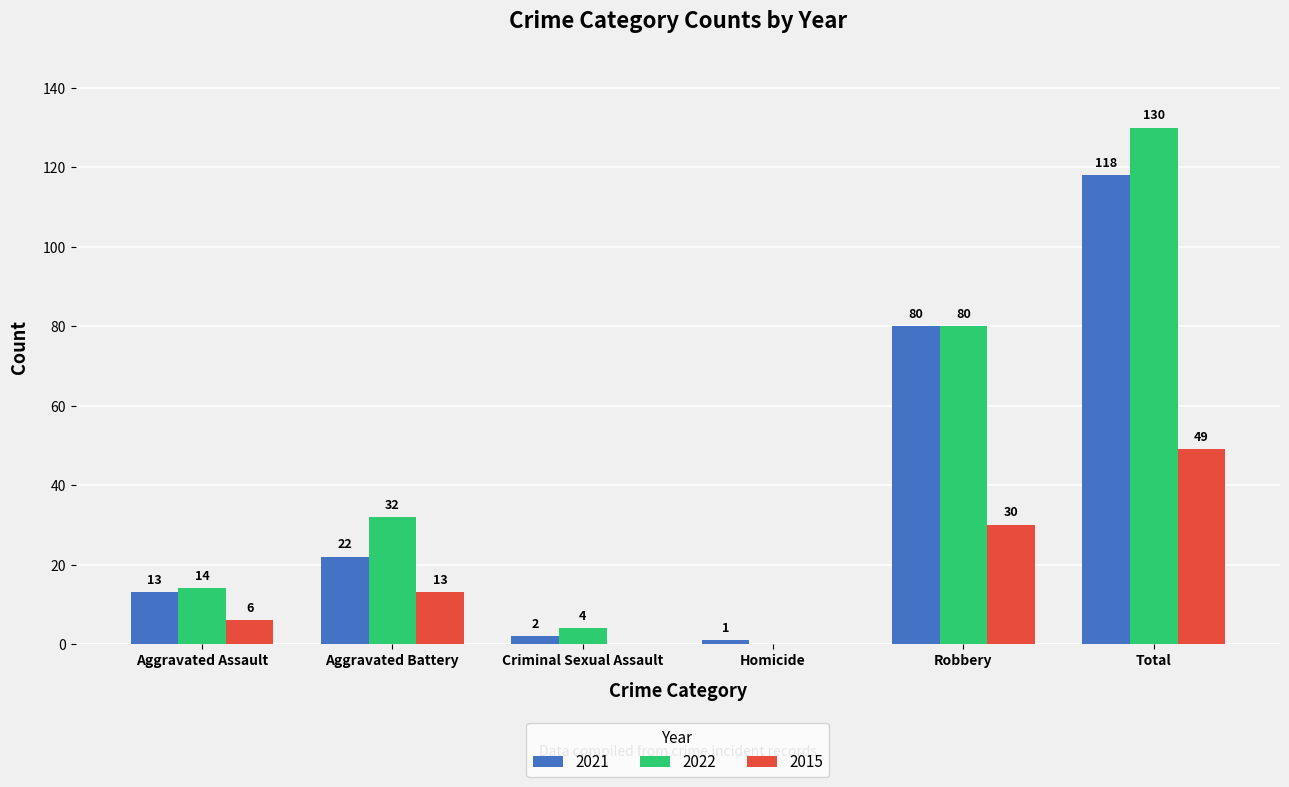

What is the sum of the 2022 values at Homicide and Aggravated Assault?

14